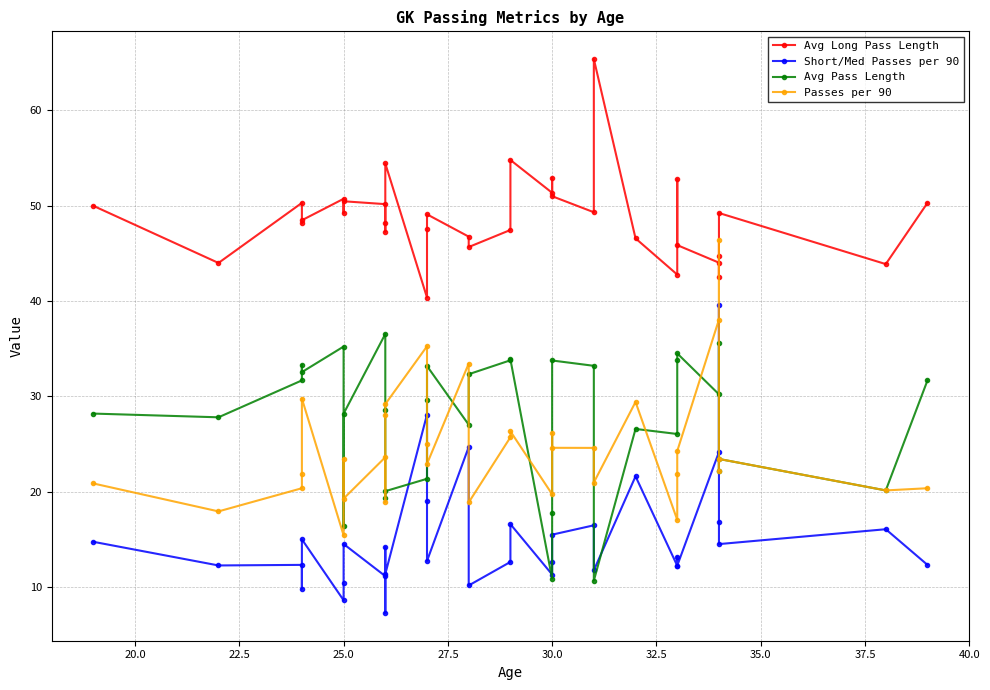

How many lines are shown in the chart?

4